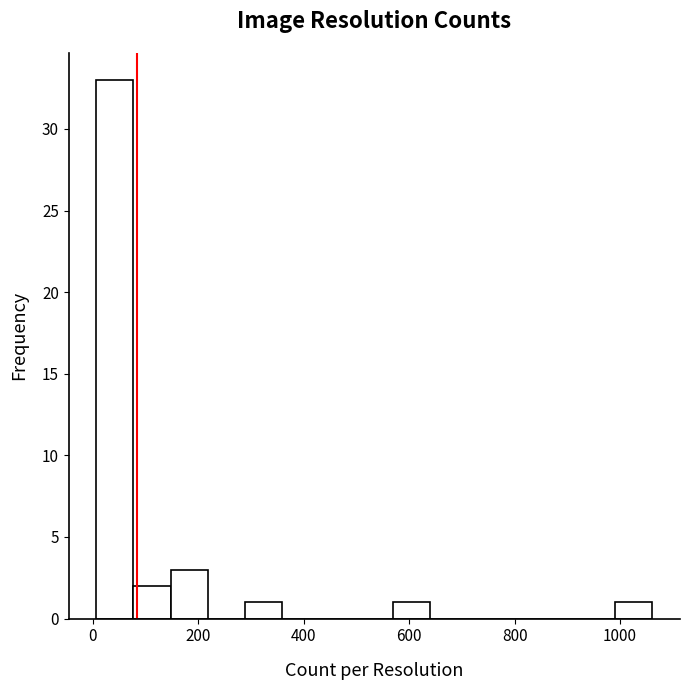

Around what value on the x-axis is the tallest bar? Give the approximate position of its centre, as read against the axis.

40